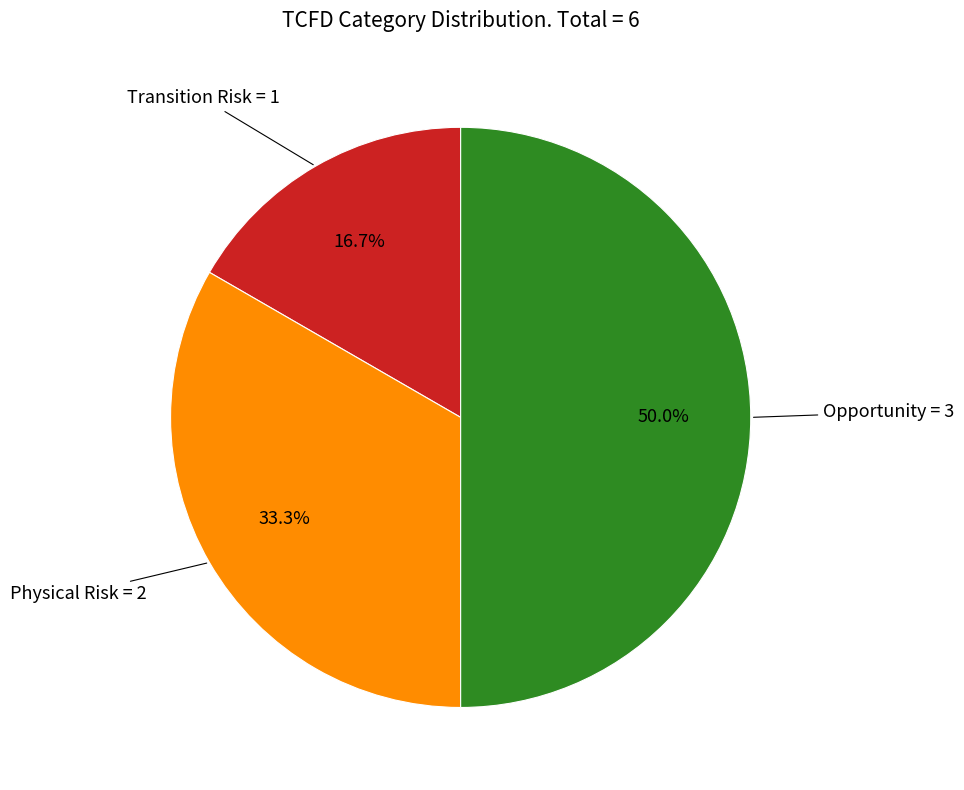

How many segments does this pie chart have?

3